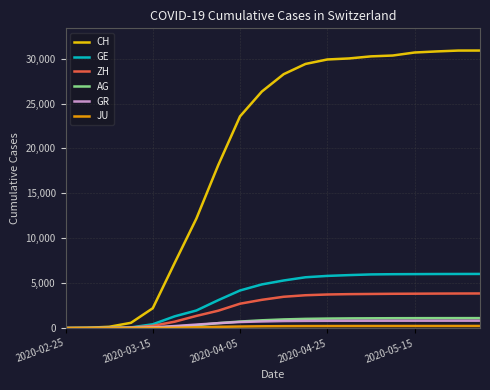

At how many categories does at least one series exceed 22244?

12